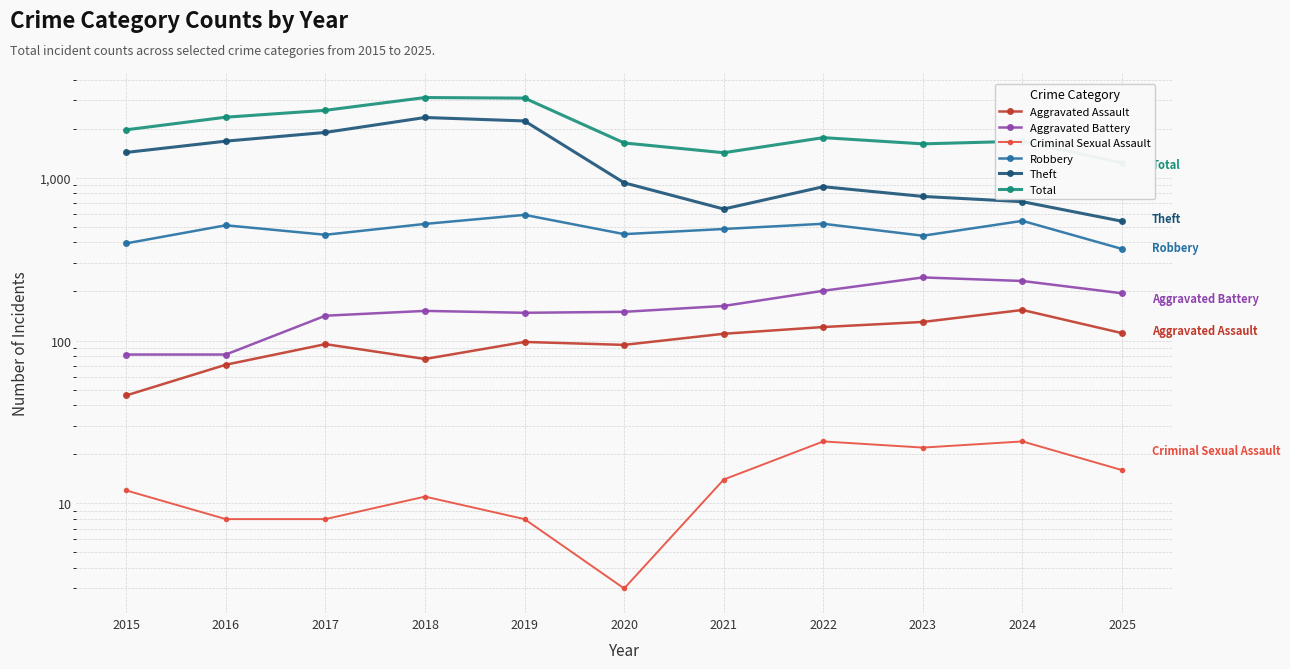

True or false: Aggravated Battery has a value of 51 at 2024.

False